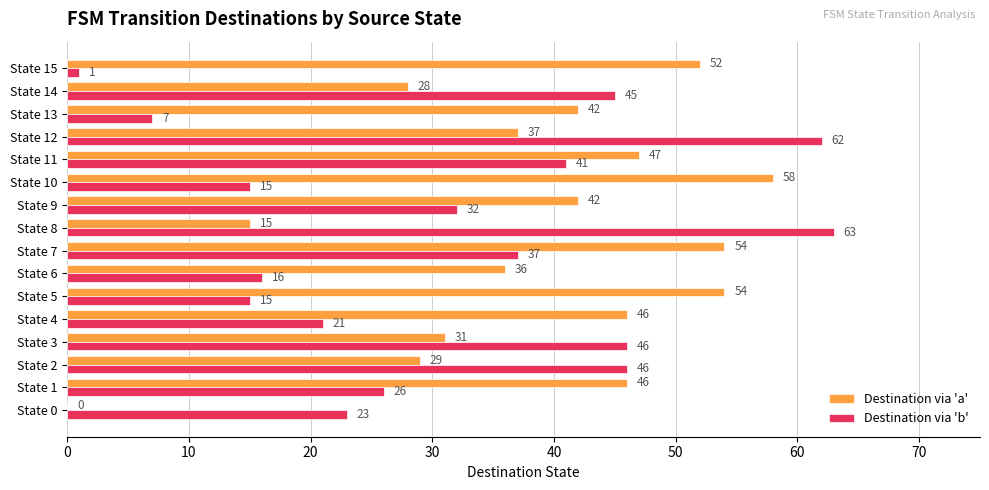

What is the total value across all series at State 7?

91